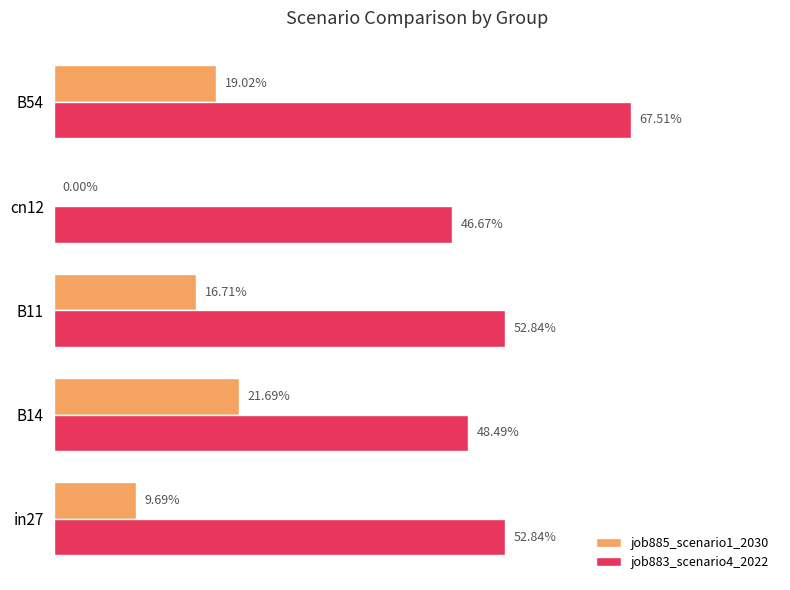

What are all the series names shown in the legend?

job885_scenario1_2030, job883_scenario4_2022